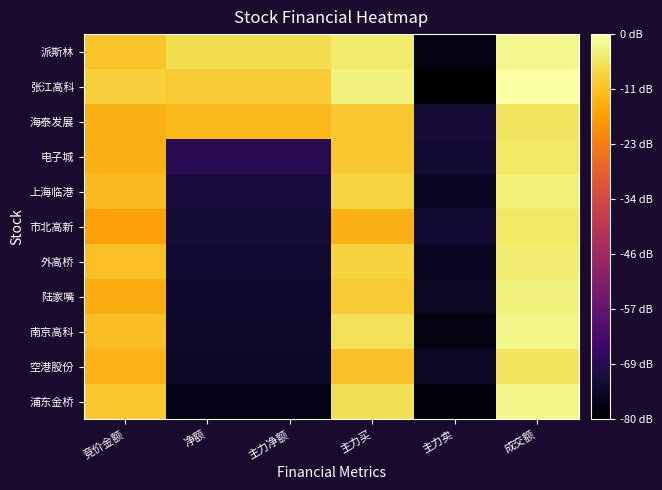

At which category is the sum across all series the highest?

成交额